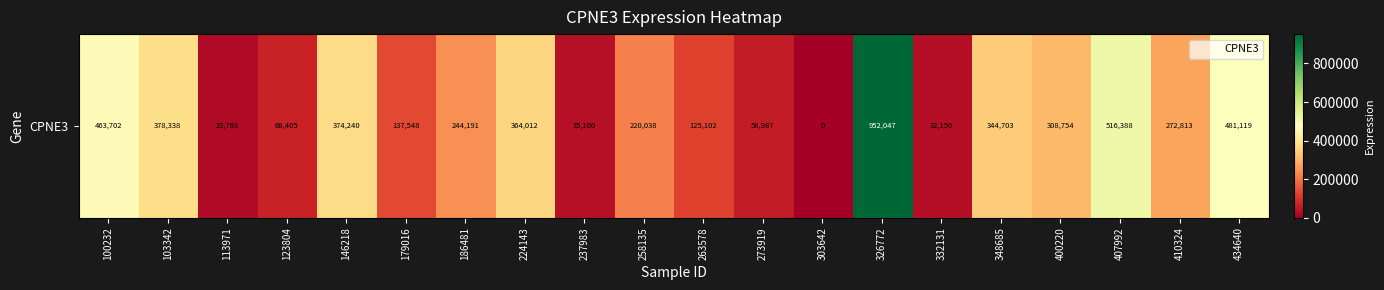

Is it true that the value at 224143 is 486078?

False